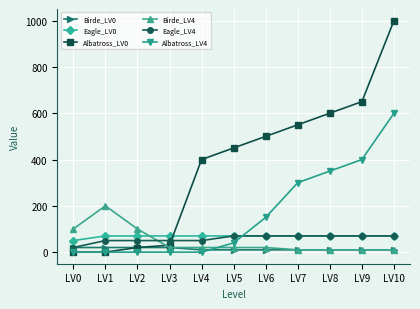

What value does the Birde_LV4 series have at LV1, to the nearest 10?

200